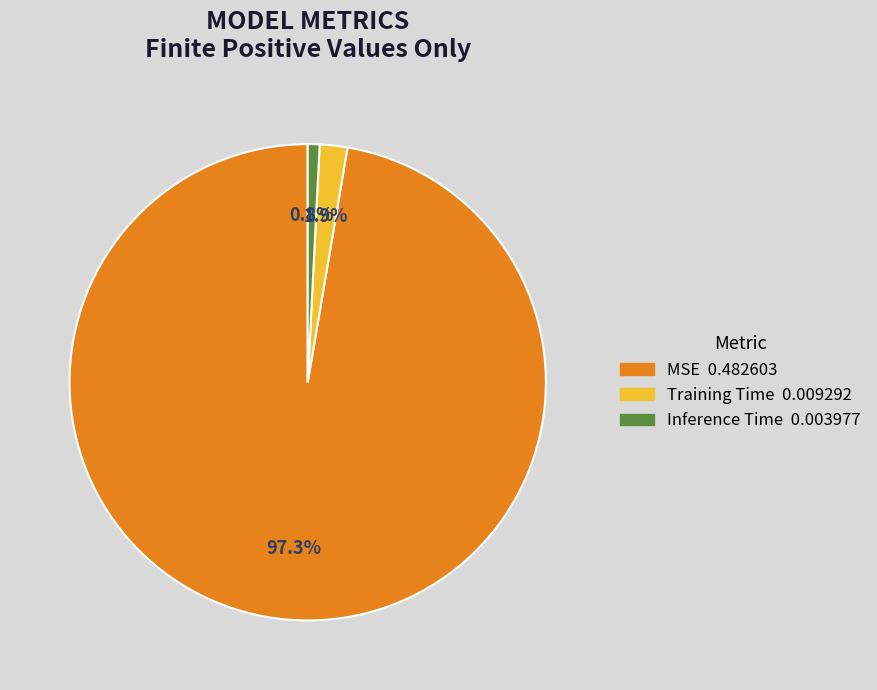

What percentage do Inference Time and Training Time together represent?

2.7%